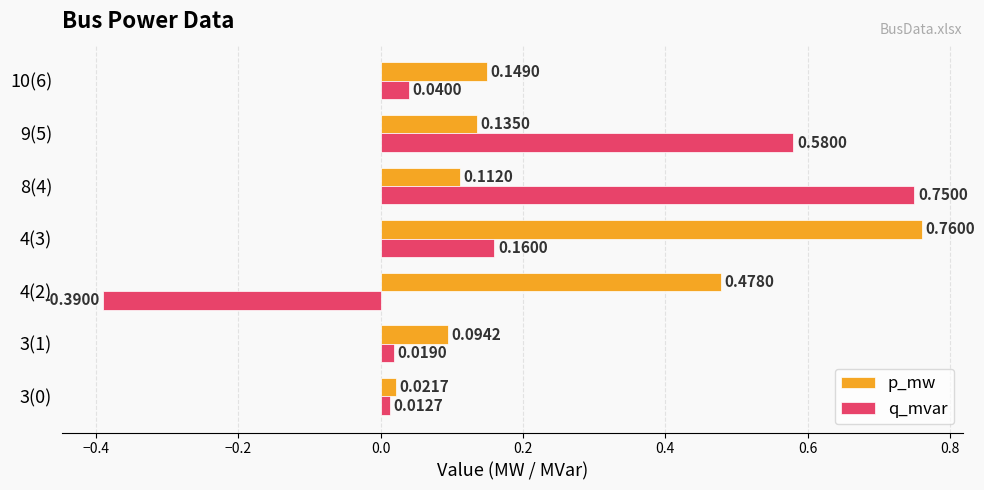

Which series has the widest spread of values?

q_mvar